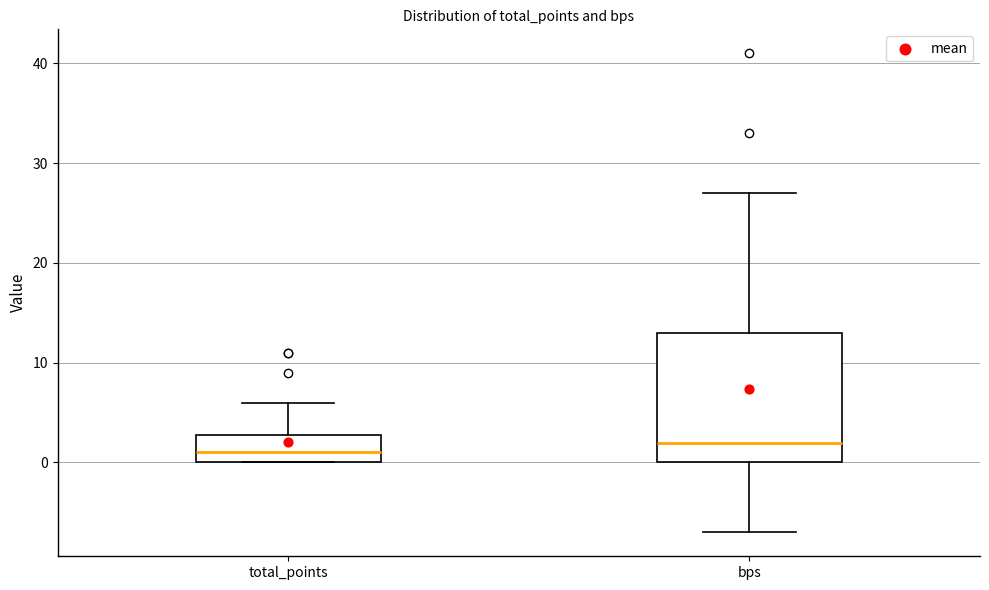

Which box's median line is the highest?

bps